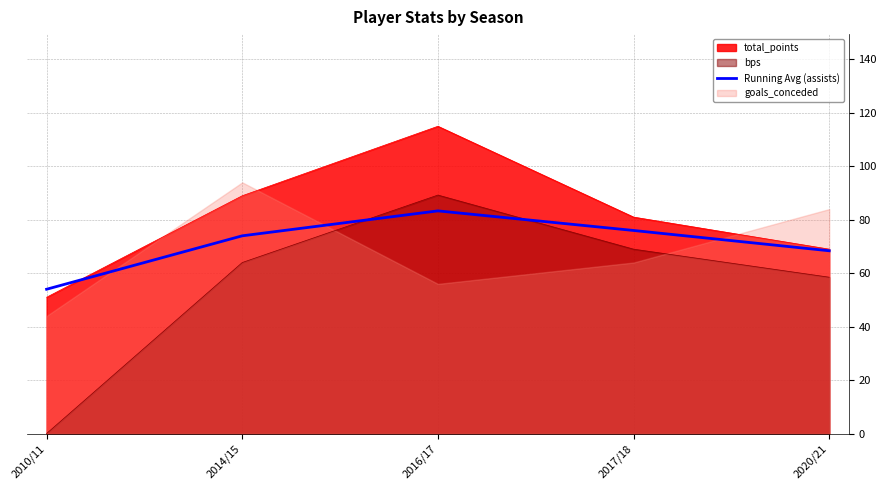

Reading left to right, list all the values displayed in this chart.

54.0	74.0	83.3	76.0	68.4